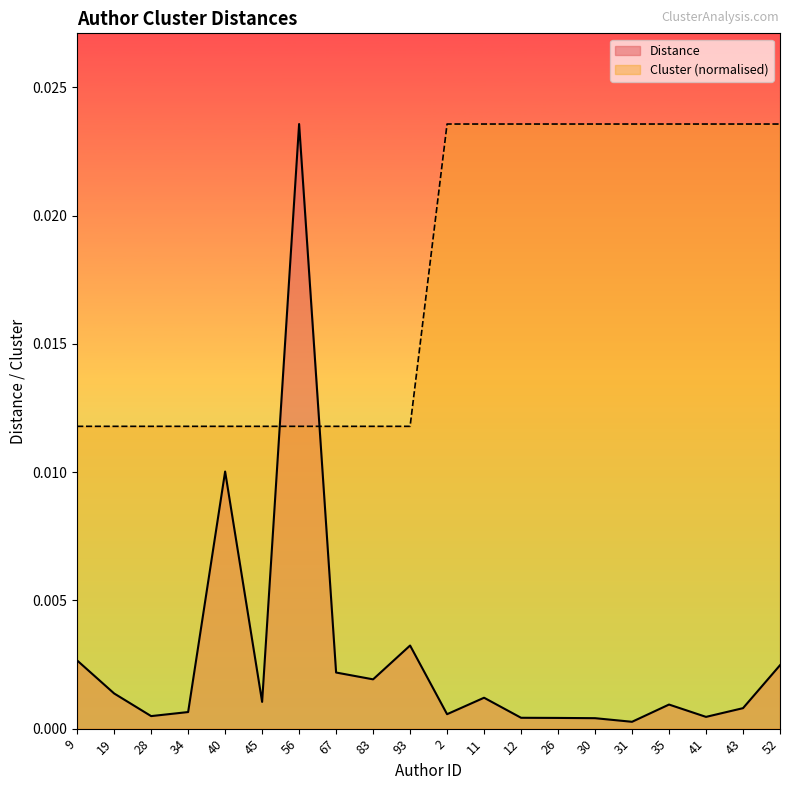

What is the label of the 9th point from the right?

11